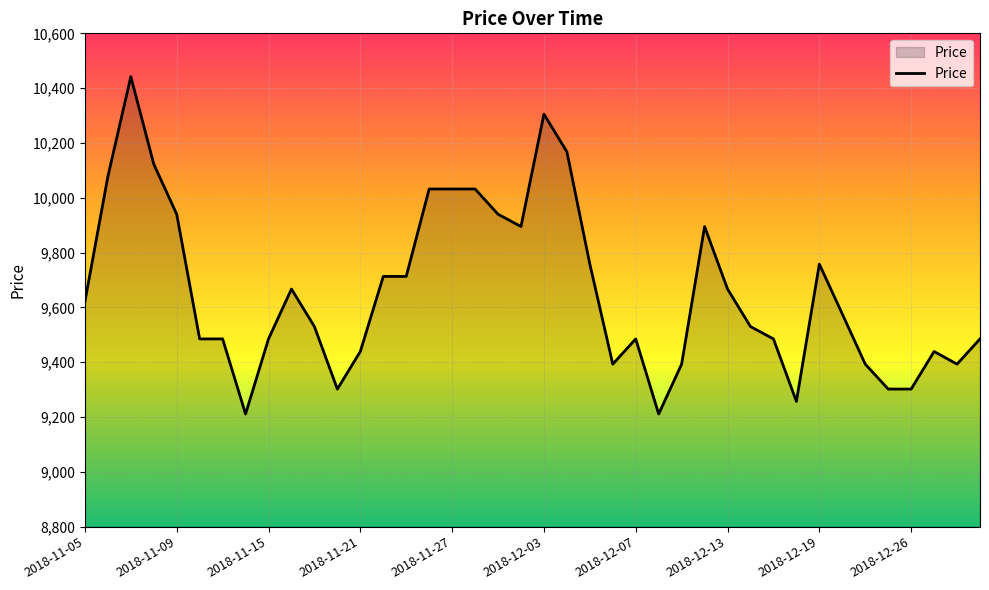

What is the difference between the maximum and minimum values?

1231